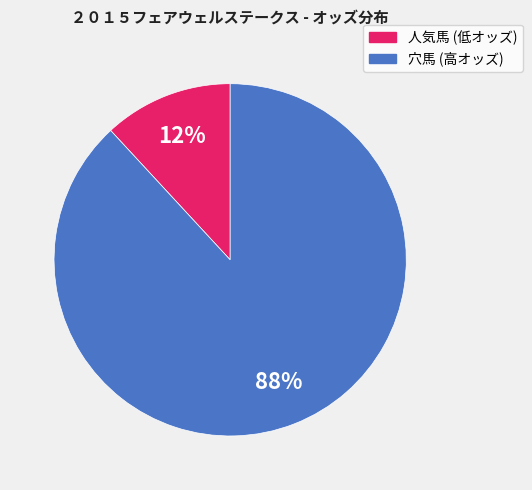

To the nearest percent, what is the average slice percentage?

50%